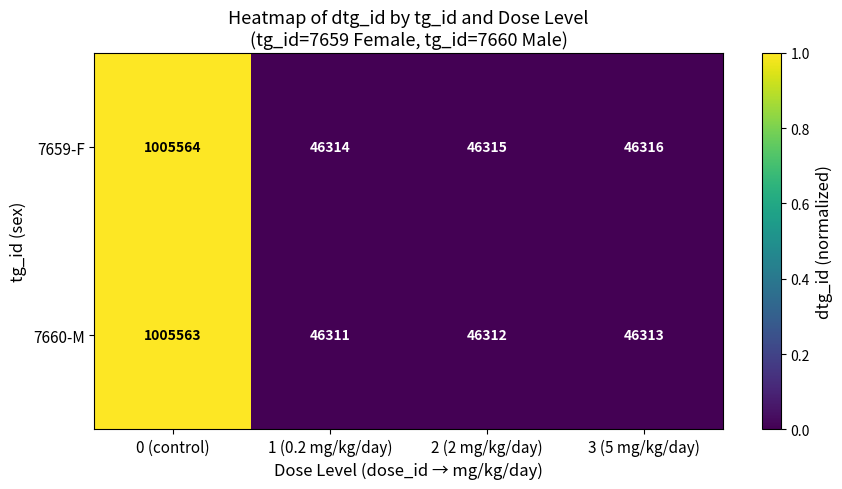

What is the total value across all series at 1 (0.2 mg/kg/day)?

92625